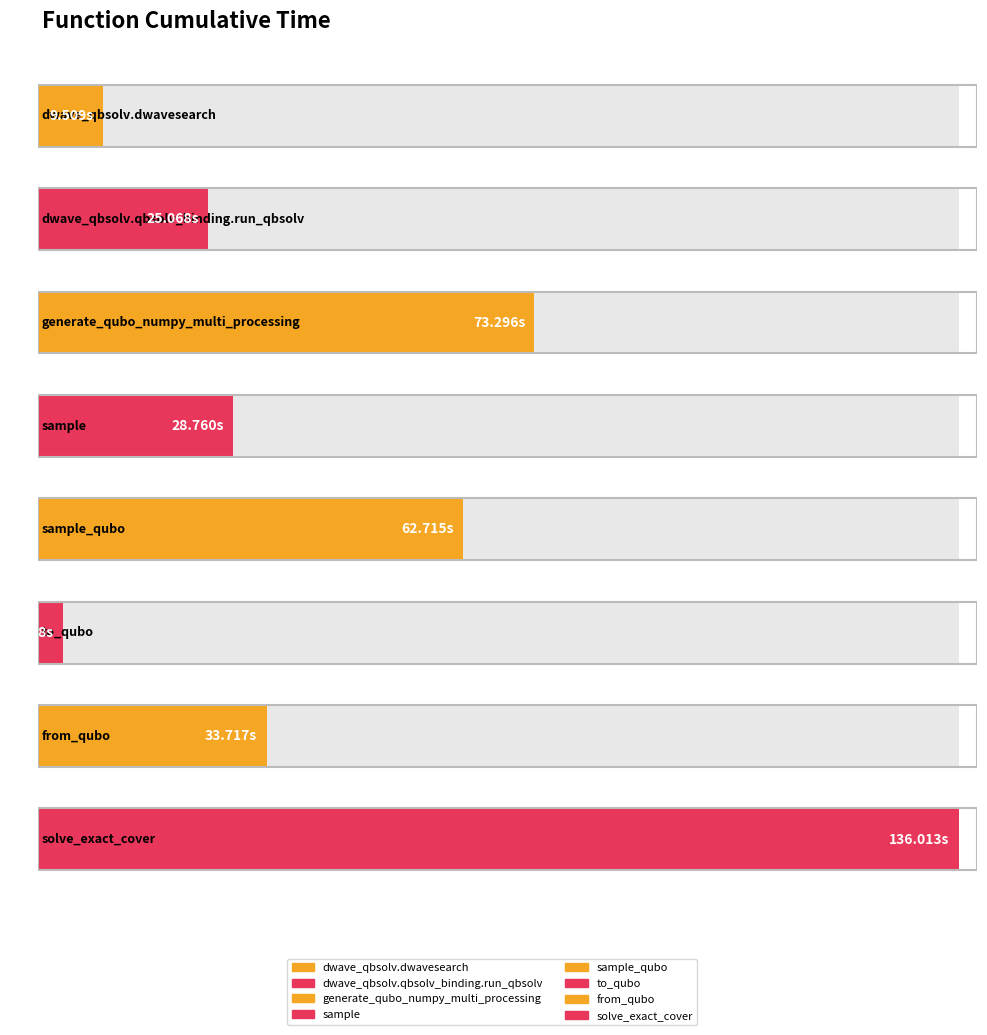

List the labels in order of value, largest first.

solve_exact_cover, generate_qubo_numpy_multi_processing, sample_qubo, from_qubo, sample, dwave_qbsolv.qbsolv_binding.run_qbsolv, dwave_qbsolv.dwavesearch, to_qubo